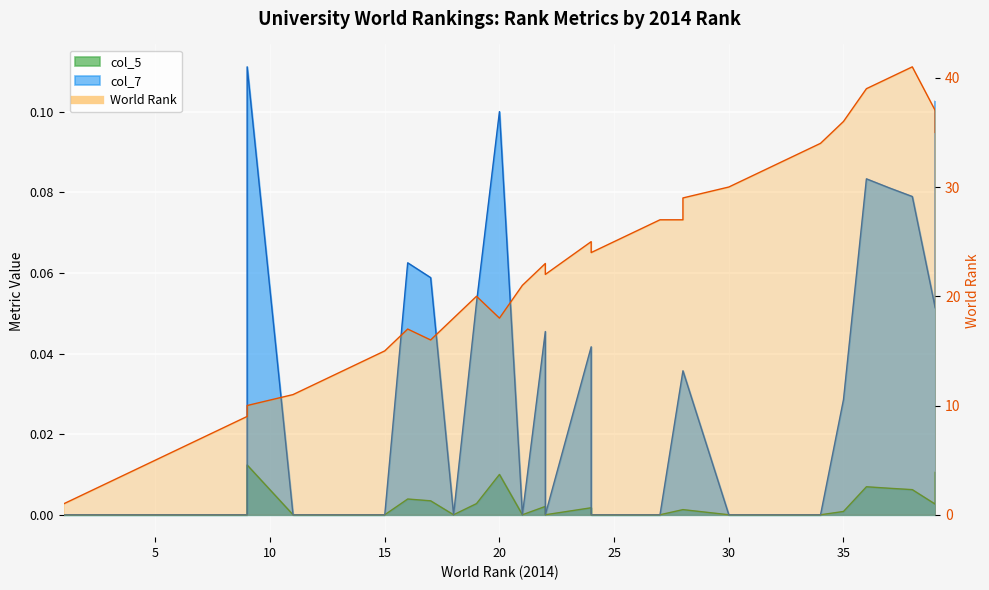

Where is the first local maximum for col_5?

9